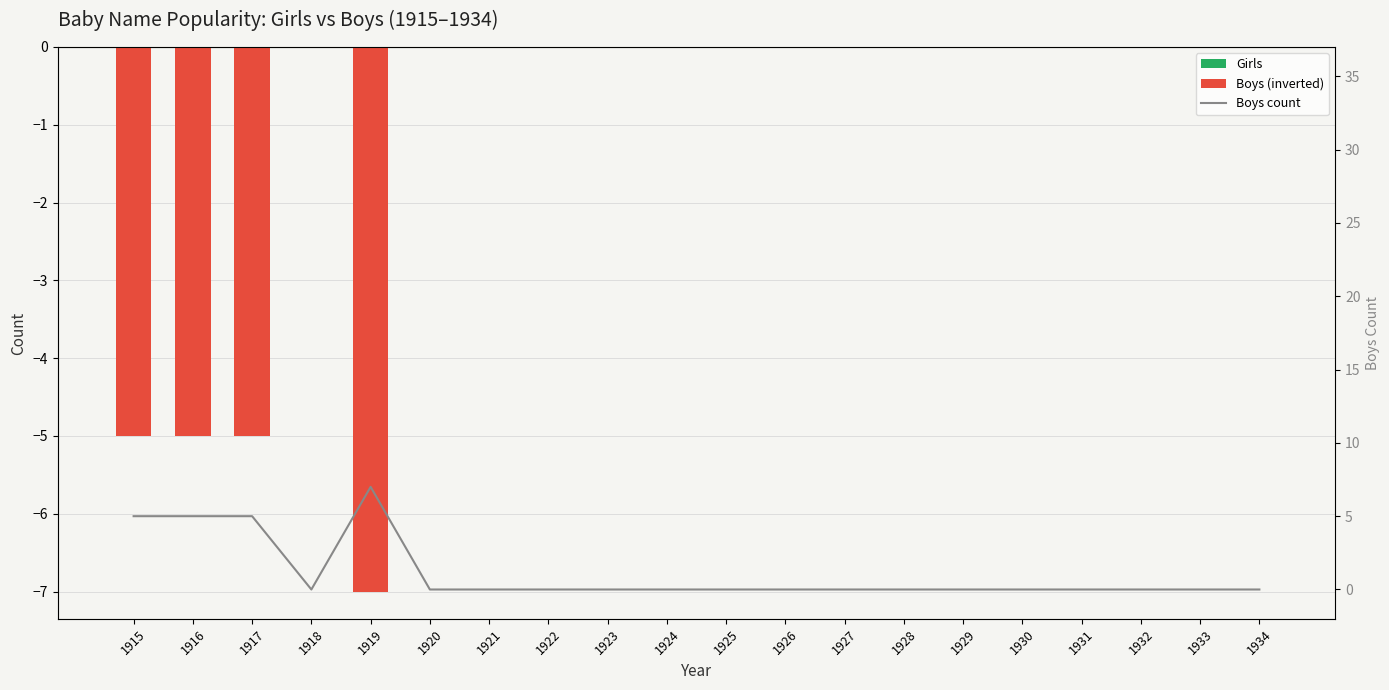

What are all the series names shown in the legend?

Girls, Boys (inverted), Boys count